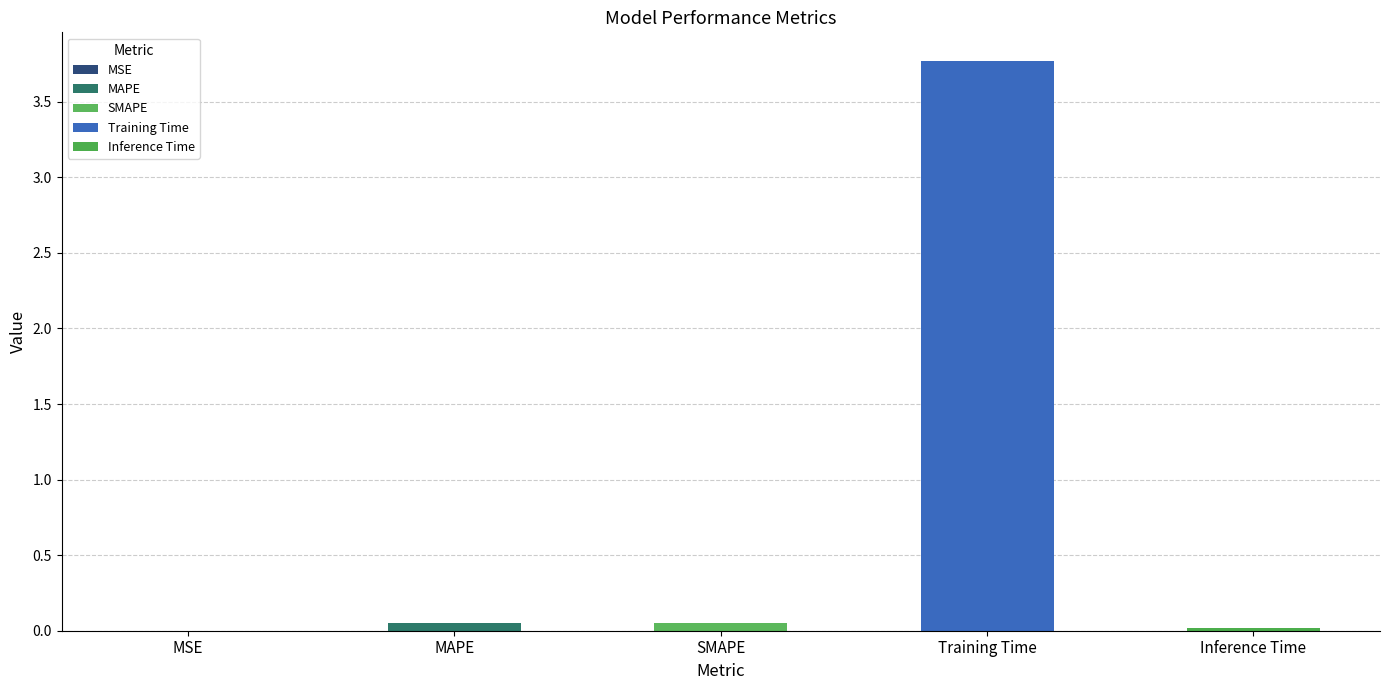

Rank the categories by value from highest to lowest.

Training Time, MAPE, SMAPE, Inference Time, MSE